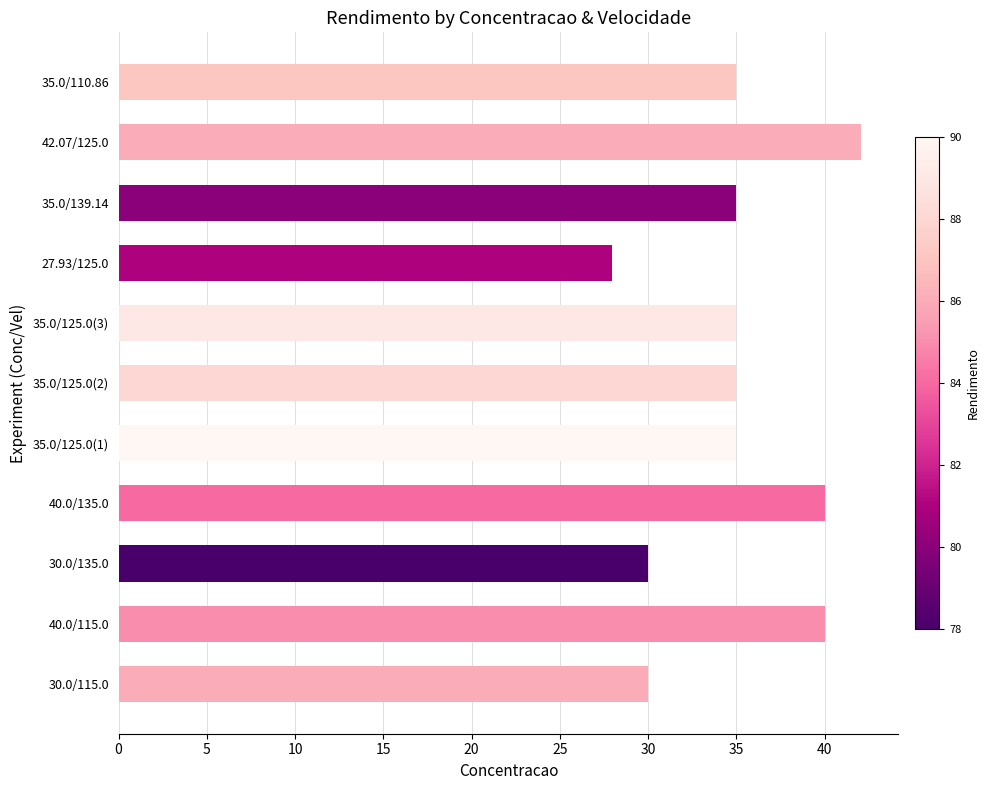

How many distinct data groups are displayed?

1